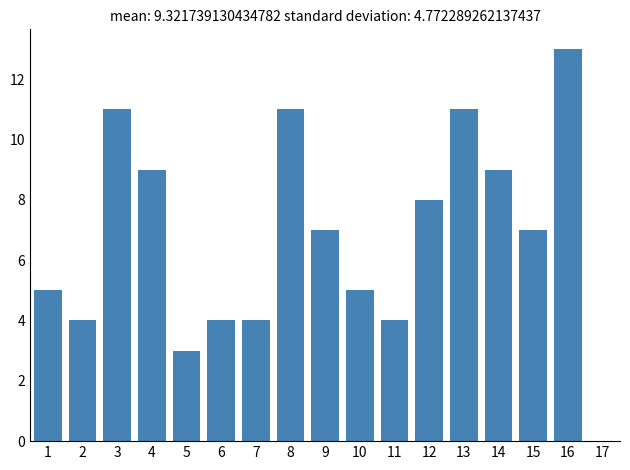

Reading left to right, transcribe all the data shown in this chart.

5	4	11	9	3	4	4	11	7	5	4	8	11	9	7	13